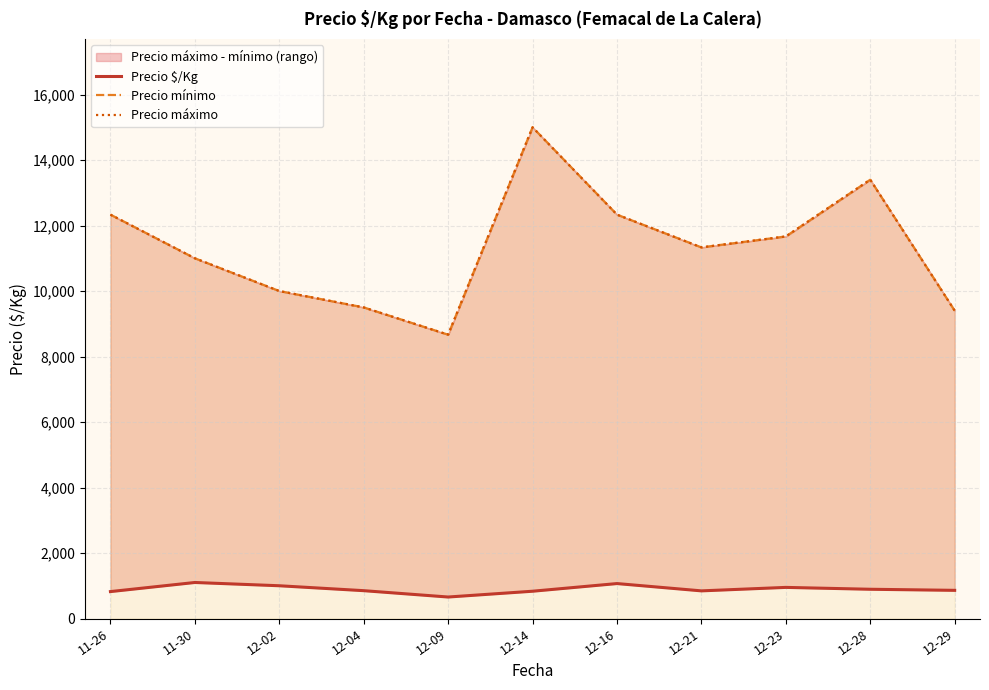

What is the minimum value shown in the chart?

656